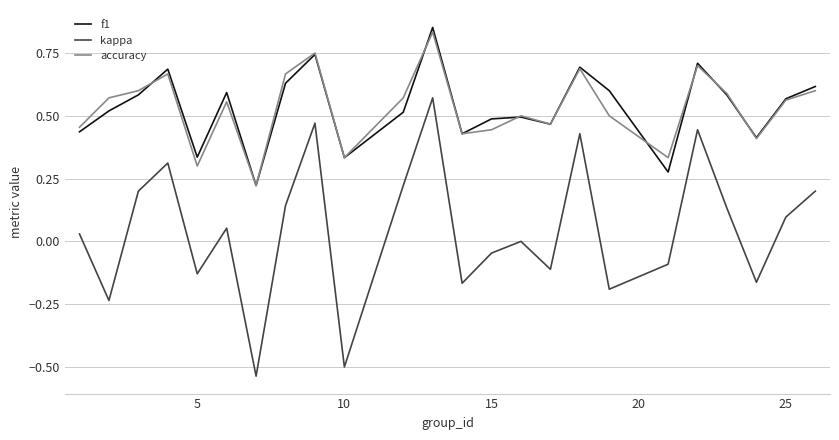

What is the difference between the maximum and minimum values in the kappa series?

1.1